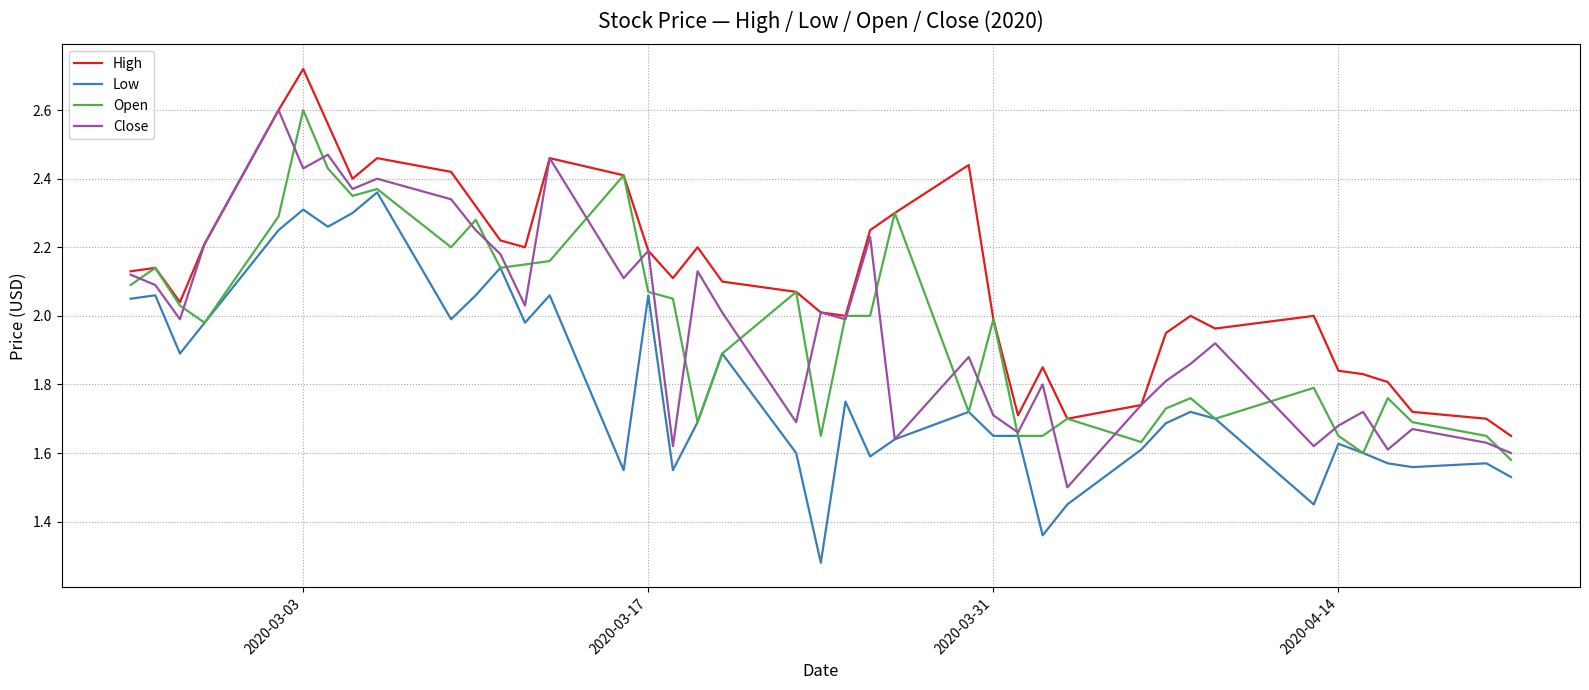

True or false: Low and High intersect in this chart.

False